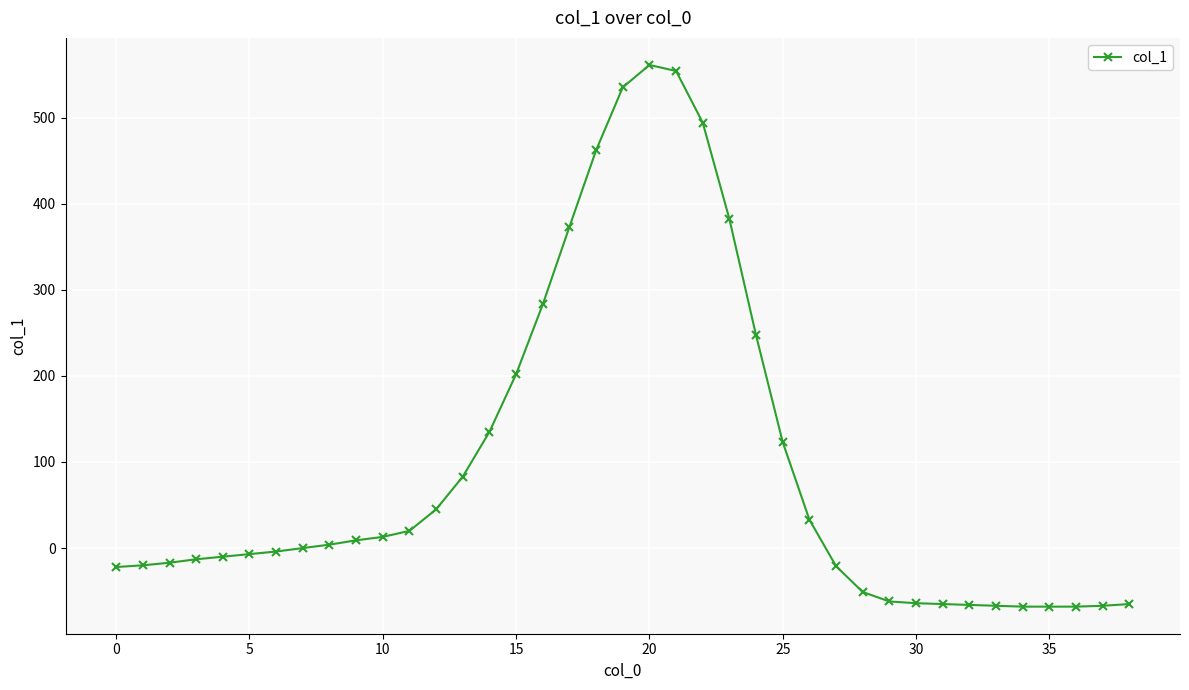

How many series are shown in this chart?

1